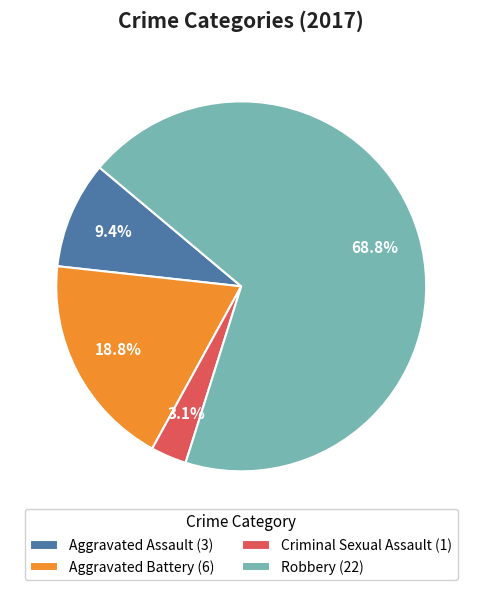

To the nearest percent, what portion does Aggravated Assault represent?

9%